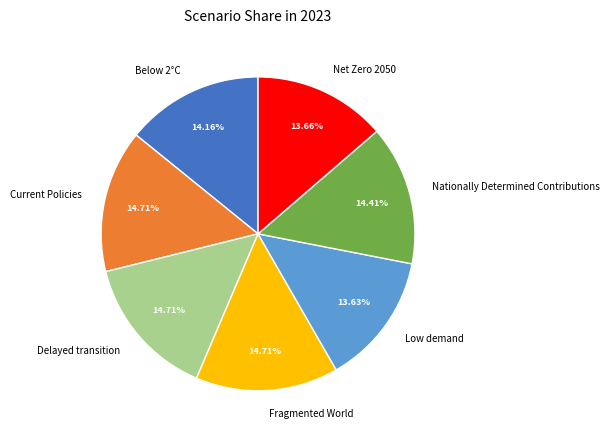

How many segments does this pie chart have?

7